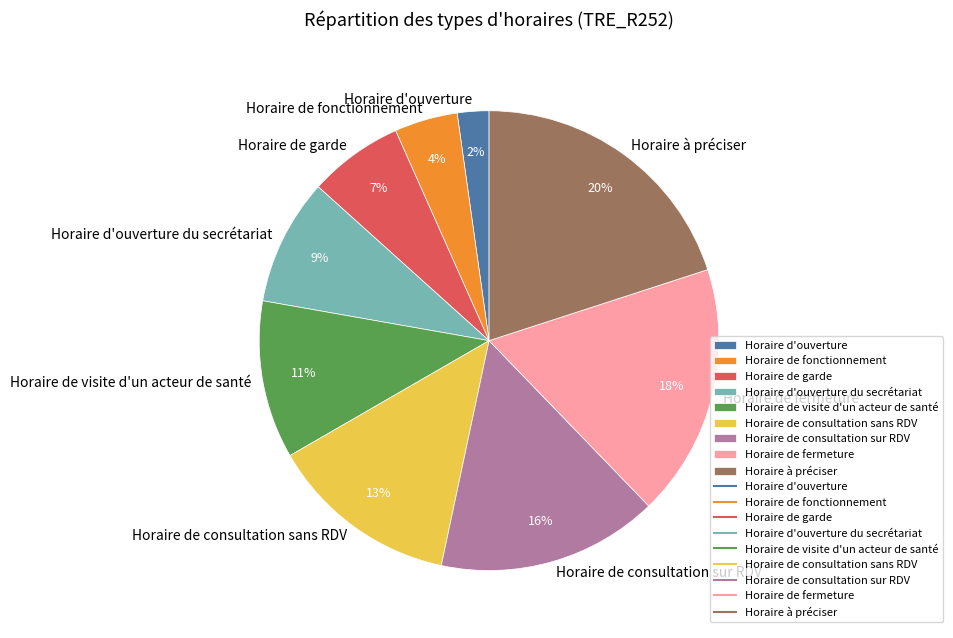

To the nearest percent, what portion does Horaire de fermeture represent?

18%